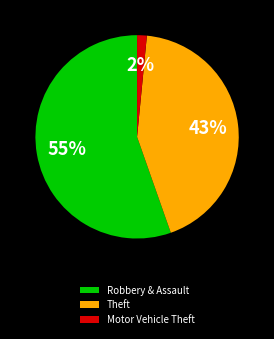

What percentage is the Robbery & Assault slice, to the nearest percent?

55%